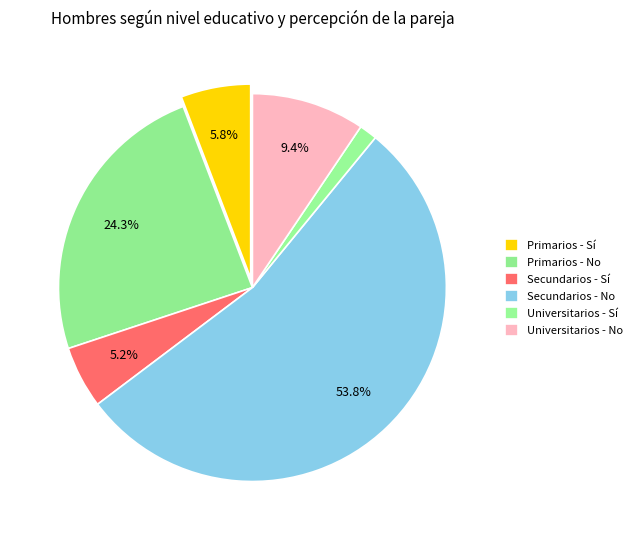

Rank the categories by value from lowest to highest.

Universitarios - Sí, Secundarios - Sí, Primarios - Sí, Universitarios - No, Primarios - No, Secundarios - No